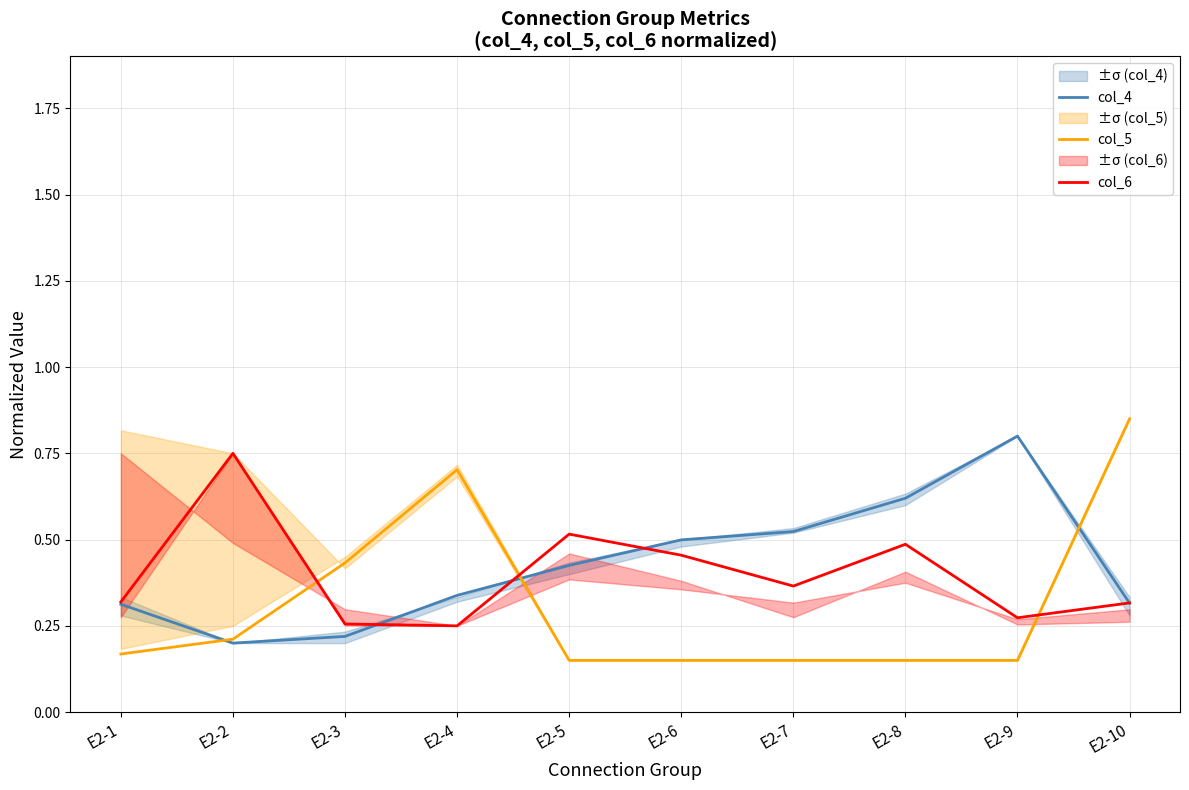

Reading right to left, what are all the values shown in this chart?

col_4: 0.3	0.8	0.6	0.5	0.5	0.4	0.3	0.2	0.2	0.3
col_5: 0.8	0.1	0.1	0.1	0.1	0.1	0.7	0.4	0.2	0.2
col_6: 0.3	0.3	0.5	0.4	0.5	0.5	0.2	0.3	0.8	0.3